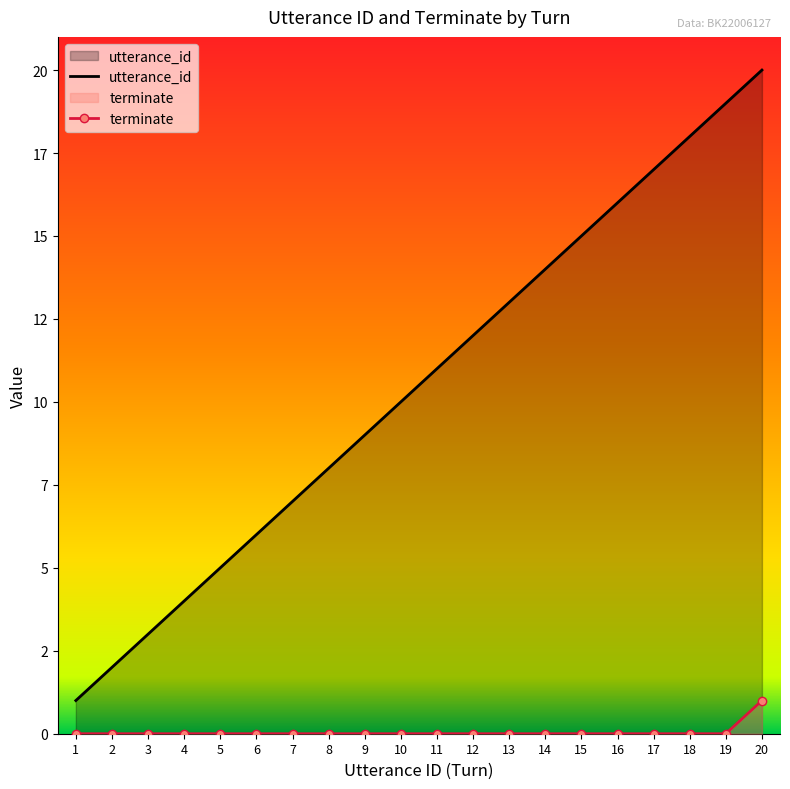

True or false: utterance_id has more than 2 interior local peaks.

False